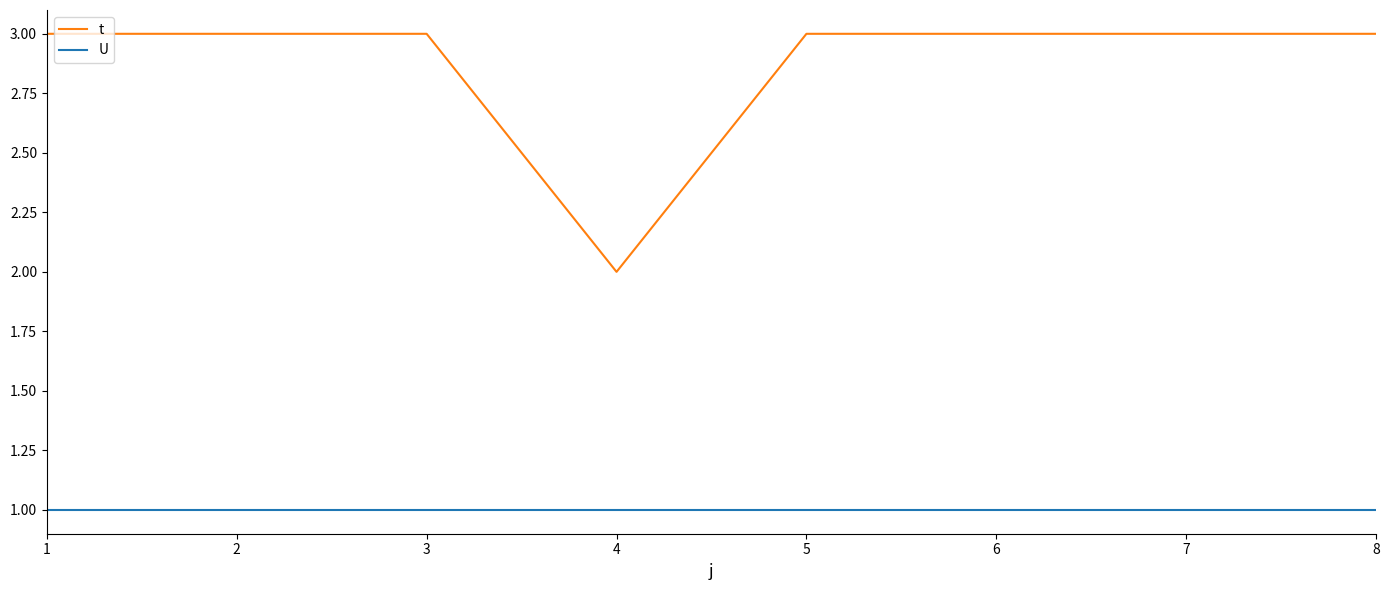

What is the sum of the U values at 7 and 5?

2